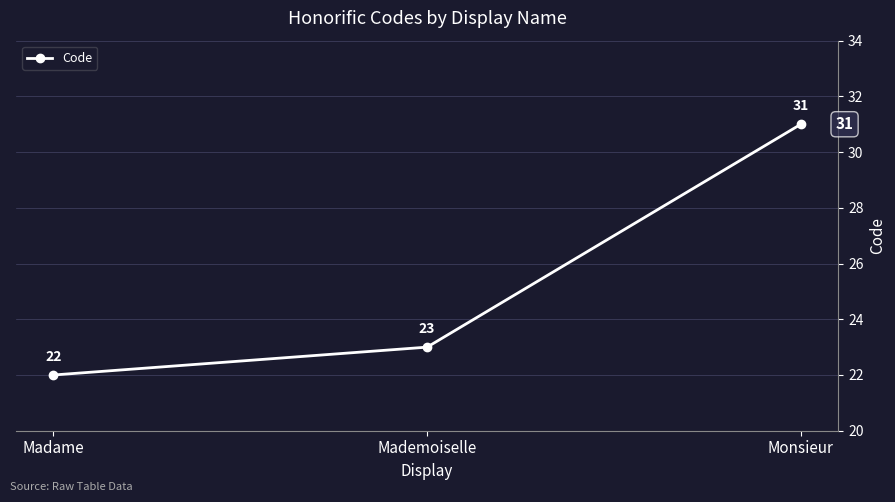

How many values are below 23?

1